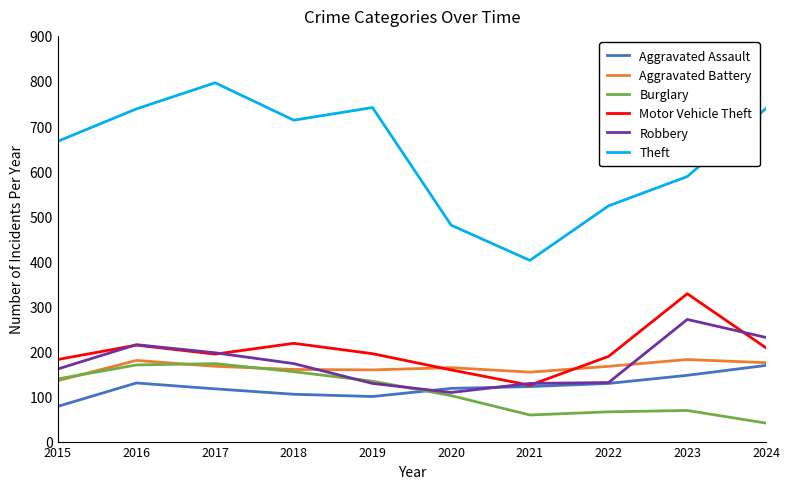

True or false: Theft and Robbery intersect in this chart.

False